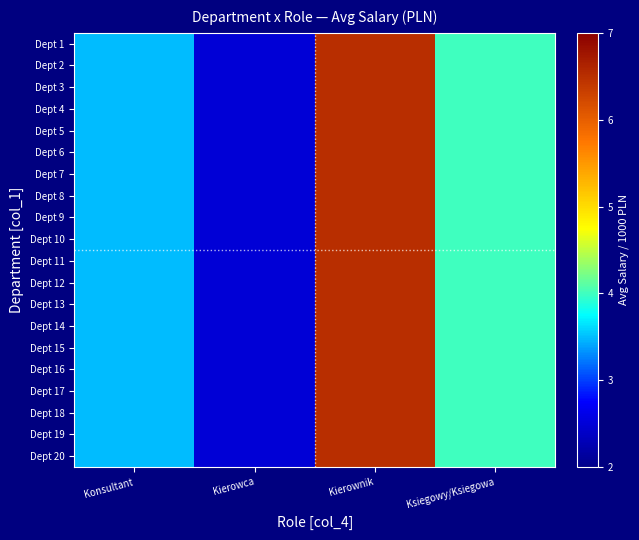

Reading left to right, extract all data points from this chart.

Dept 1: Konsultant=3.5	Kierowca=2.5	Kierownik=6.5	Ksiegowy/Ksiegowa=4.0
Dept 2: Konsultant=3.5	Kierowca=2.5	Kierownik=6.5	Ksiegowy/Ksiegowa=4.0
Dept 3: Konsultant=3.5	Kierowca=2.5	Kierownik=6.5	Ksiegowy/Ksiegowa=4.0
Dept 4: Konsultant=3.5	Kierowca=2.5	Kierownik=6.5	Ksiegowy/Ksiegowa=4.0
Dept 5: Konsultant=3.5	Kierowca=2.5	Kierownik=6.5	Ksiegowy/Ksiegowa=4.0
Dept 6: Konsultant=3.5	Kierowca=2.5	Kierownik=6.5	Ksiegowy/Ksiegowa=4.0
Dept 7: Konsultant=3.5	Kierowca=2.5	Kierownik=6.5	Ksiegowy/Ksiegowa=4.0
Dept 8: Konsultant=3.5	Kierowca=2.5	Kierownik=6.5	Ksiegowy/Ksiegowa=4.0
Dept 9: Konsultant=3.5	Kierowca=2.5	Kierownik=6.5	Ksiegowy/Ksiegowa=4.0
Dept 10: Konsultant=3.5	Kierowca=2.5	Kierownik=6.5	Ksiegowy/Ksiegowa=4.0
Dept 11: Konsultant=3.5	Kierowca=2.5	Kierownik=6.5	Ksiegowy/Ksiegowa=4.0
Dept 12: Konsultant=3.5	Kierowca=2.5	Kierownik=6.5	Ksiegowy/Ksiegowa=4.0
Dept 13: Konsultant=3.5	Kierowca=2.5	Kierownik=6.5	Ksiegowy/Ksiegowa=4.0
Dept 14: Konsultant=3.5	Kierowca=2.5	Kierownik=6.5	Ksiegowy/Ksiegowa=4.0
Dept 15: Konsultant=3.5	Kierowca=2.5	Kierownik=6.5	Ksiegowy/Ksiegowa=4.0
Dept 16: Konsultant=3.5	Kierowca=2.5	Kierownik=6.5	Ksiegowy/Ksiegowa=4.0
Dept 17: Konsultant=3.5	Kierowca=2.5	Kierownik=6.5	Ksiegowy/Ksiegowa=4.0
Dept 18: Konsultant=3.5	Kierowca=2.5	Kierownik=6.5	Ksiegowy/Ksiegowa=4.0
Dept 19: Konsultant=3.5	Kierowca=2.5	Kierownik=6.5	Ksiegowy/Ksiegowa=4.0
Dept 20: Konsultant=3.5	Kierowca=2.5	Kierownik=6.5	Ksiegowy/Ksiegowa=4.0